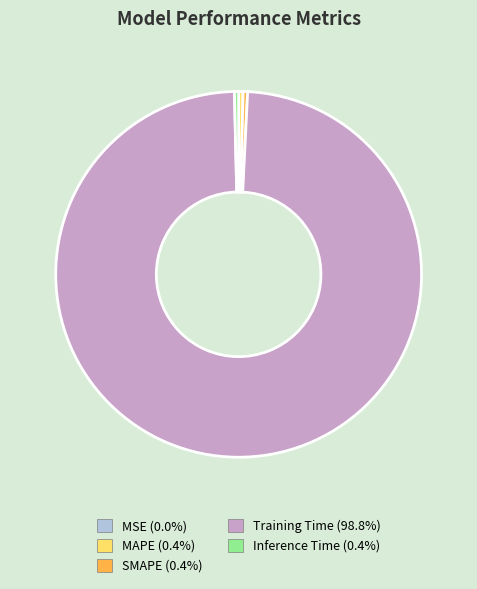

What is the largest slice in the pie chart?

Training Time